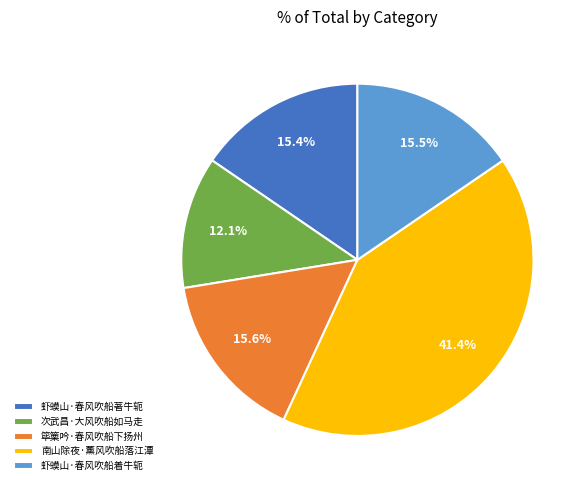

What portion of the pie excludes 虾蟆山·春风吹船著牛轭?

84.6%